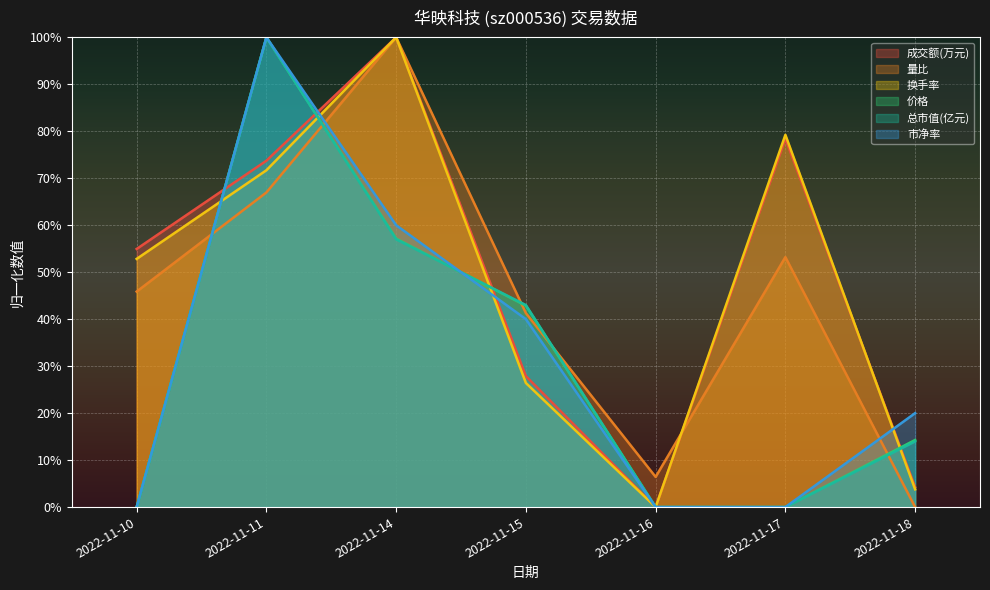

Reading left to right, extract all data points from this chart.

成交额(万元): 2022-11-10=0.5	2022-11-11=0.7	2022-11-14=1.0	2022-11-15=0.3	2022-11-16=0.0	2022-11-17=0.8	2022-11-18=0.0
量比: 2022-11-10=0.5	2022-11-11=0.7	2022-11-14=1.0	2022-11-15=0.4	2022-11-16=0.1	2022-11-17=0.5	2022-11-18=0.0
换手率: 2022-11-10=0.5	2022-11-11=0.7	2022-11-14=1.0	2022-11-15=0.3	2022-11-16=0.0	2022-11-17=0.8	2022-11-18=0.0
价格: 2022-11-10=0.0	2022-11-11=1.0	2022-11-14=0.6	2022-11-15=0.4	2022-11-16=0.0	2022-11-17=0.0	2022-11-18=0.1
总市值(亿元): 2022-11-10=0.0	2022-11-11=1.0	2022-11-14=0.6	2022-11-15=0.4	2022-11-16=0.0	2022-11-17=0.0	2022-11-18=0.1
市净率: 2022-11-10=0.0	2022-11-11=1.0	2022-11-14=0.6	2022-11-15=0.4	2022-11-16=0.0	2022-11-17=0.0	2022-11-18=0.2